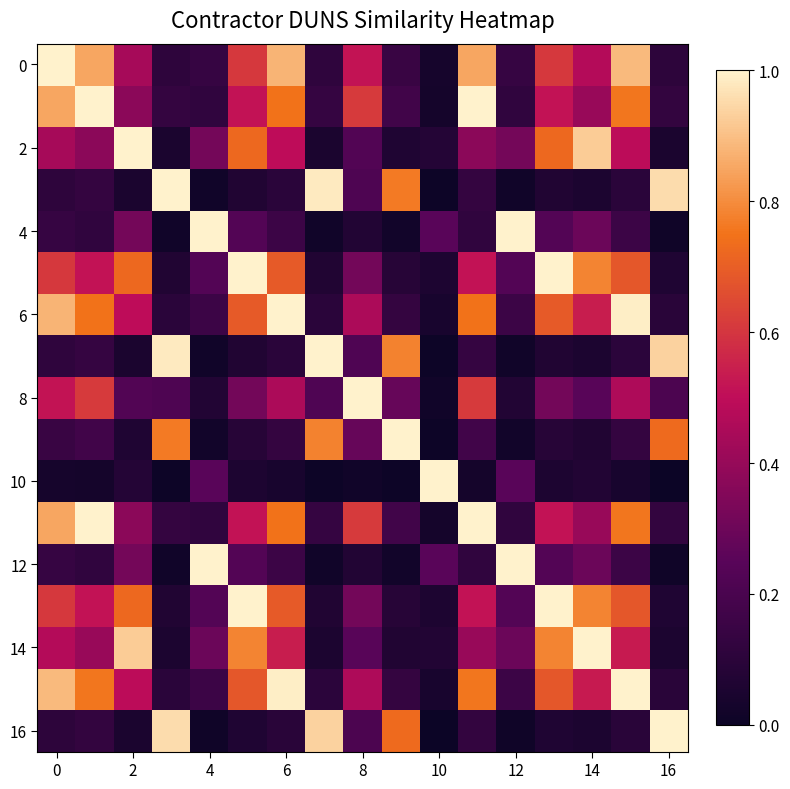

How many data points does each series have?

17